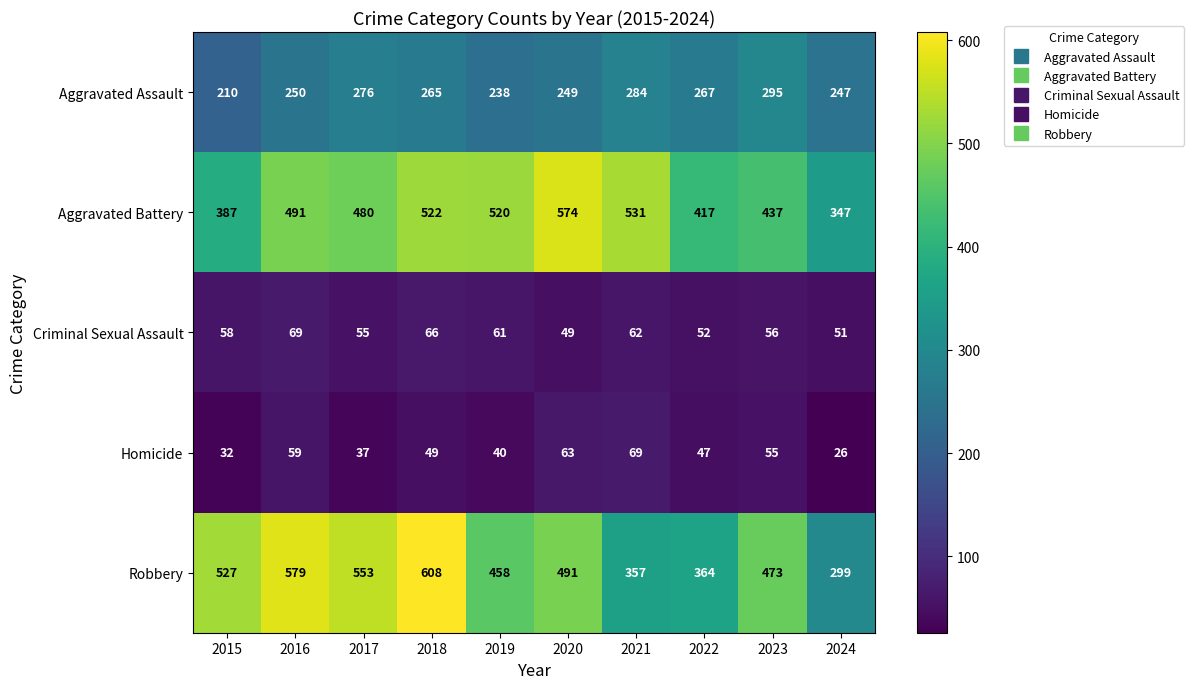

At which label does Aggravated Assault first exceed 265?

2017